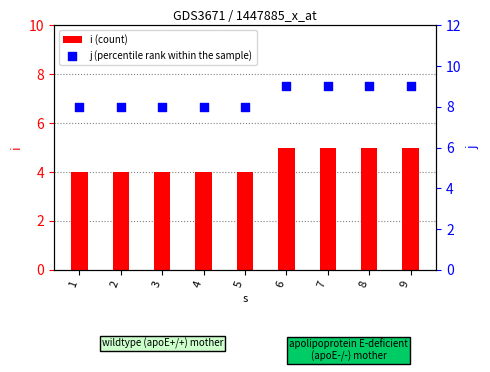

At which category is the sum across all series the highest?

6